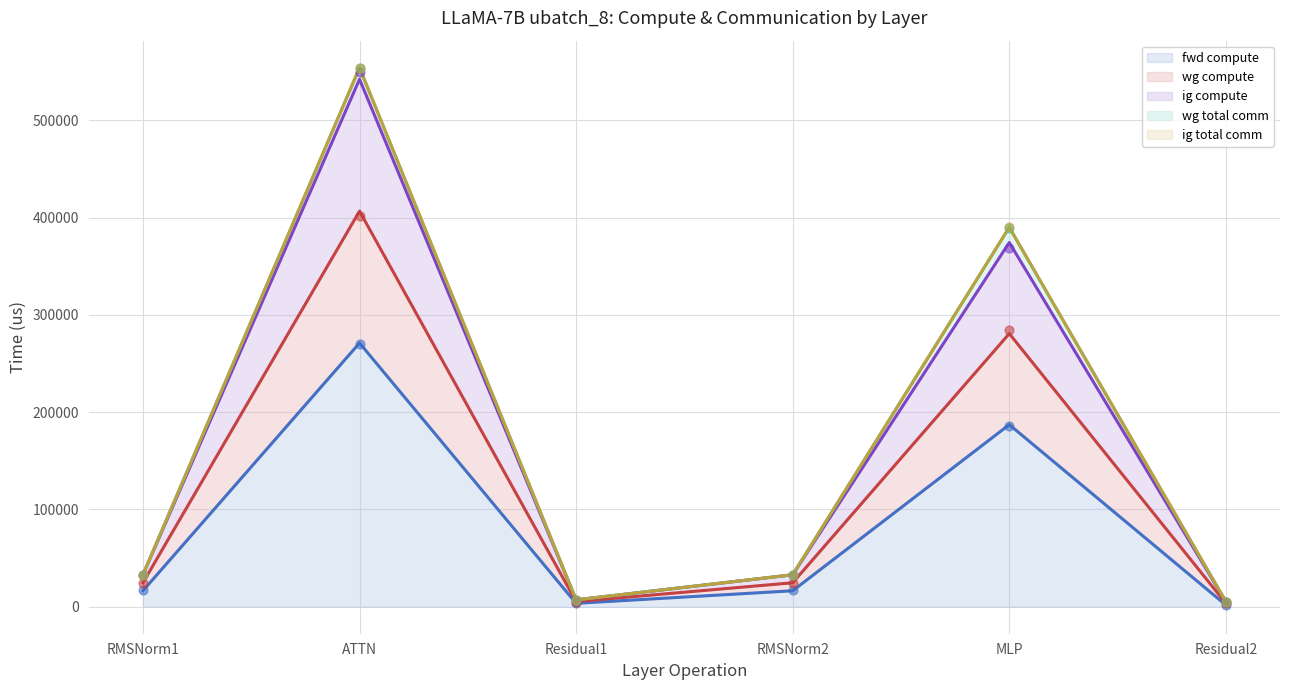

Which series reaches the minimum Y coordinate?

fwd compute